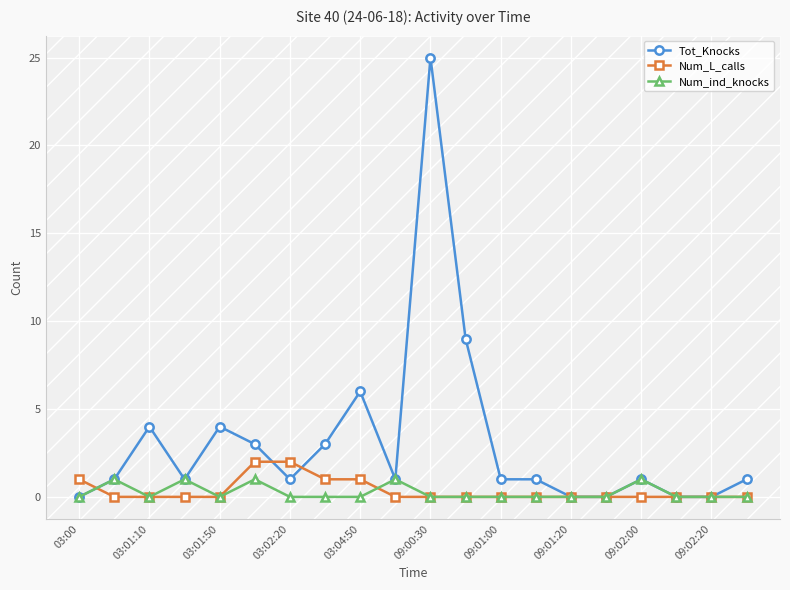

Which series has the largest range (max minus min)?

Tot_Knocks